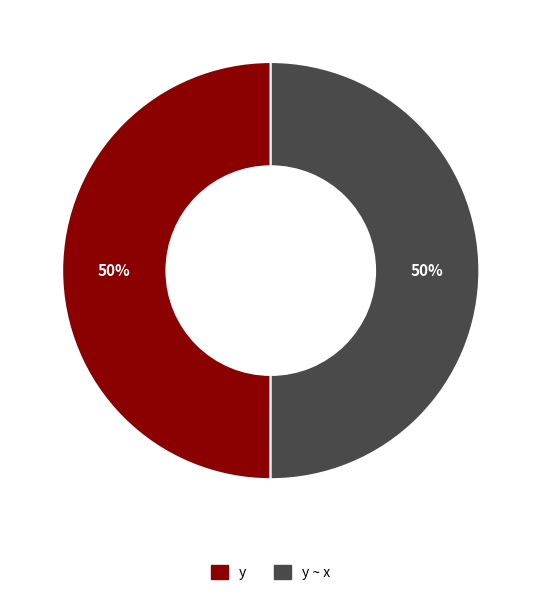

To the nearest percent, what is the average slice percentage?

50%